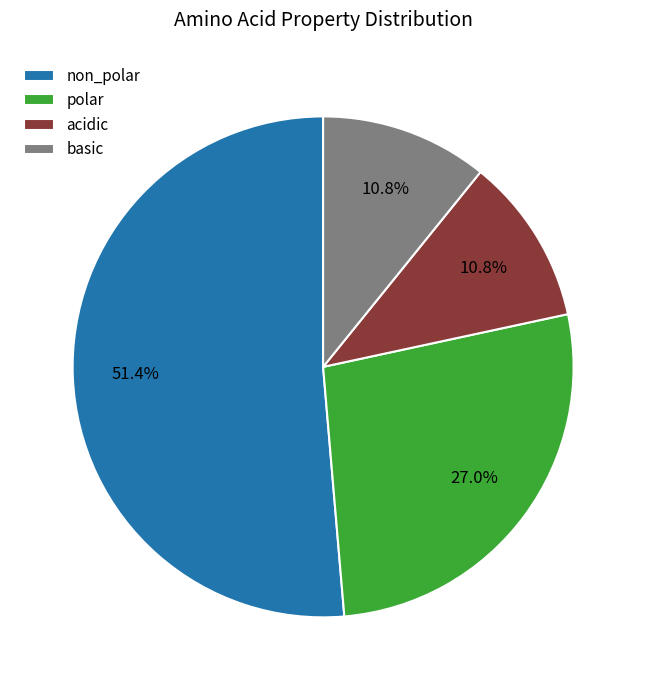

To the nearest percent, what portion does acidic represent?

11%